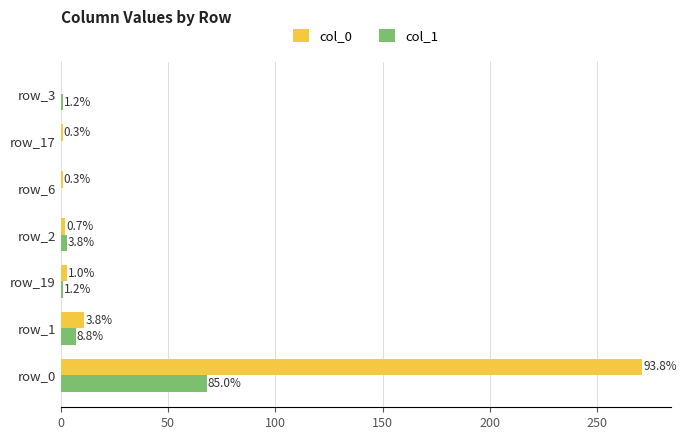

What are all the series names shown in the legend?

col_0, col_1